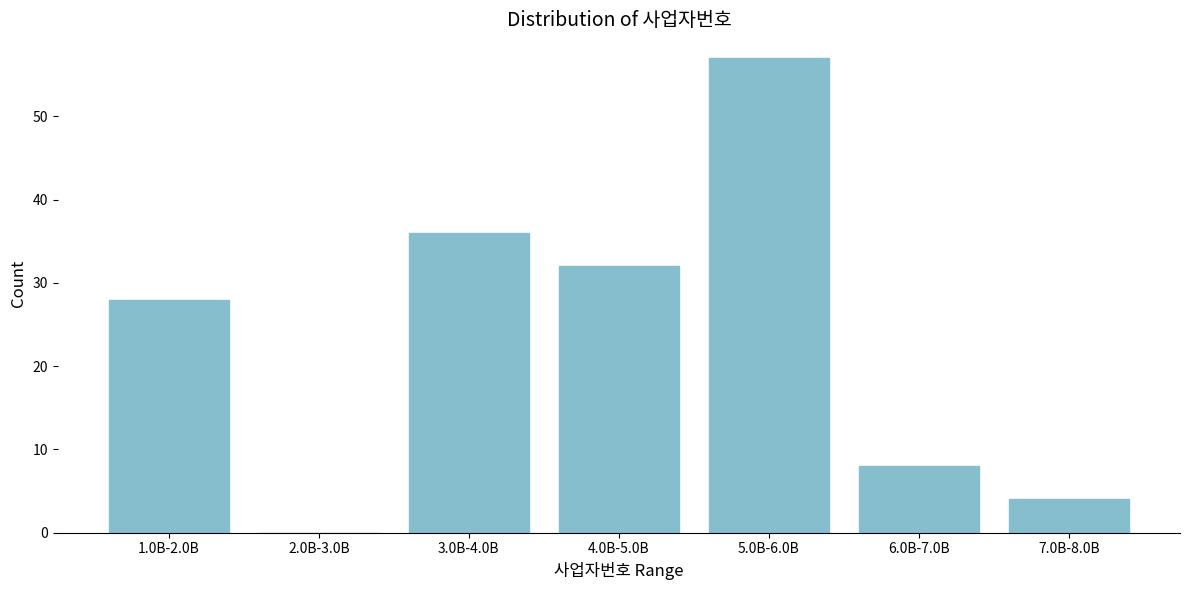

Reading right to left, what are all the values shown in this chart?

7.0B-8.0B=4	6.0B-7.0B=8	5.0B-6.0B=57	4.0B-5.0B=32	3.0B-4.0B=36	2.0B-3.0B=0	1.0B-2.0B=28